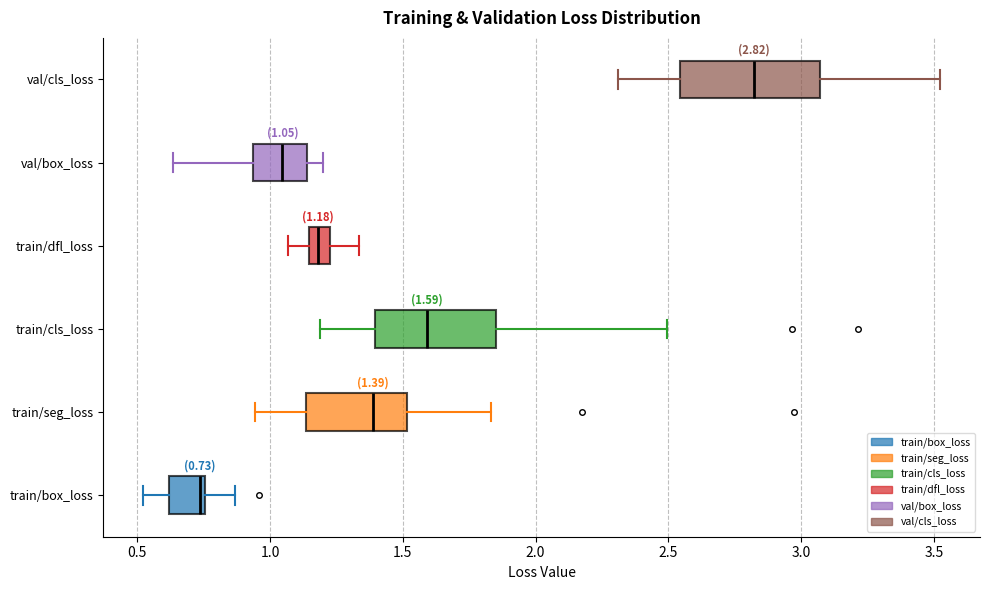

Which box has the furthest to the left median line?

train/box_loss